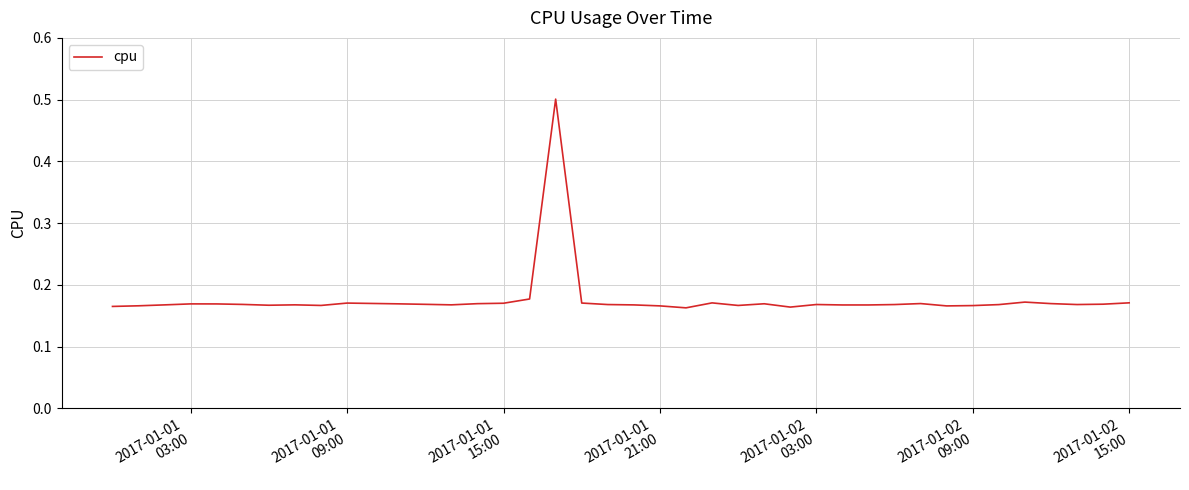

What is the greatest value displayed?

0.5